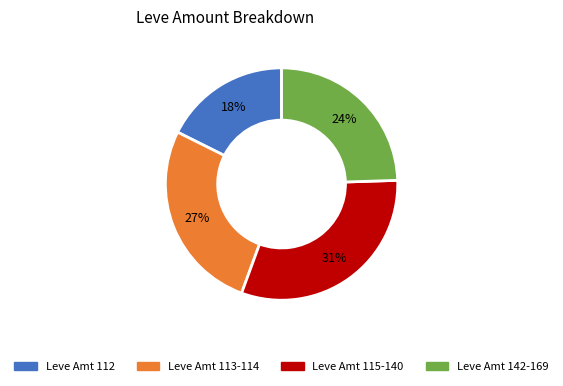

The Leve Amt 115-140 slice represents 31% of the pie. True or false?

True